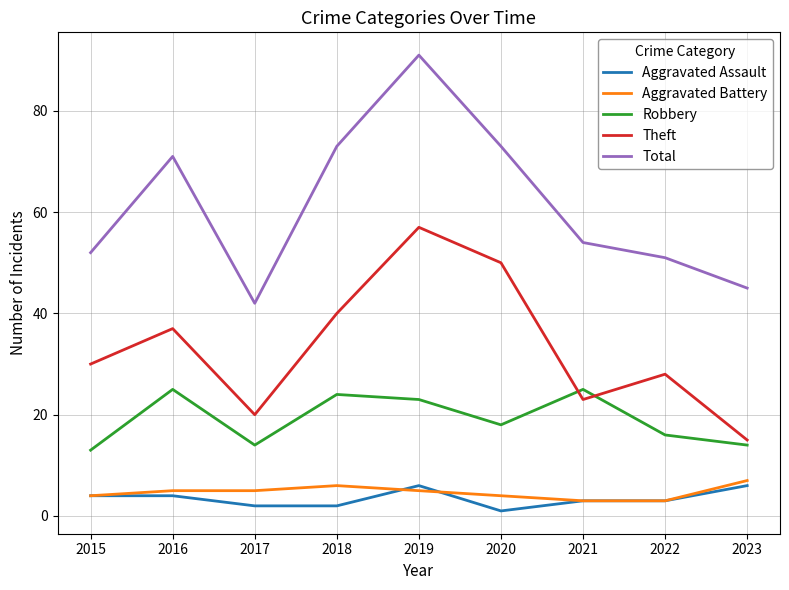

True or false: Theft has more than 1 points higher than both neighbors.

True